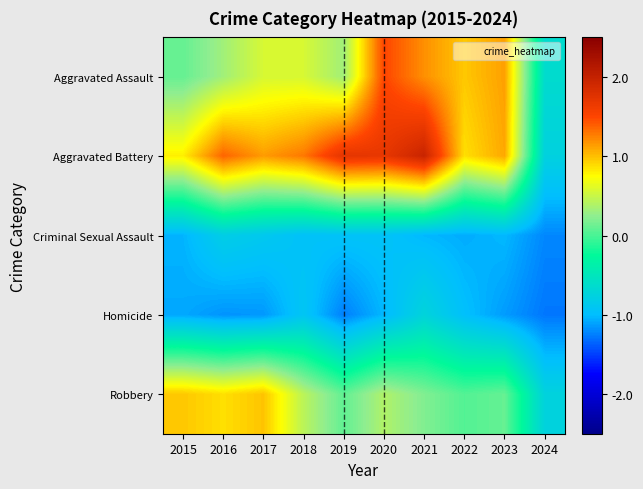

Rank the series by their maximum value, from lowest to highest.

Criminal Sexual Assault, Homicide, Robbery, Aggravated Assault, Aggravated Battery